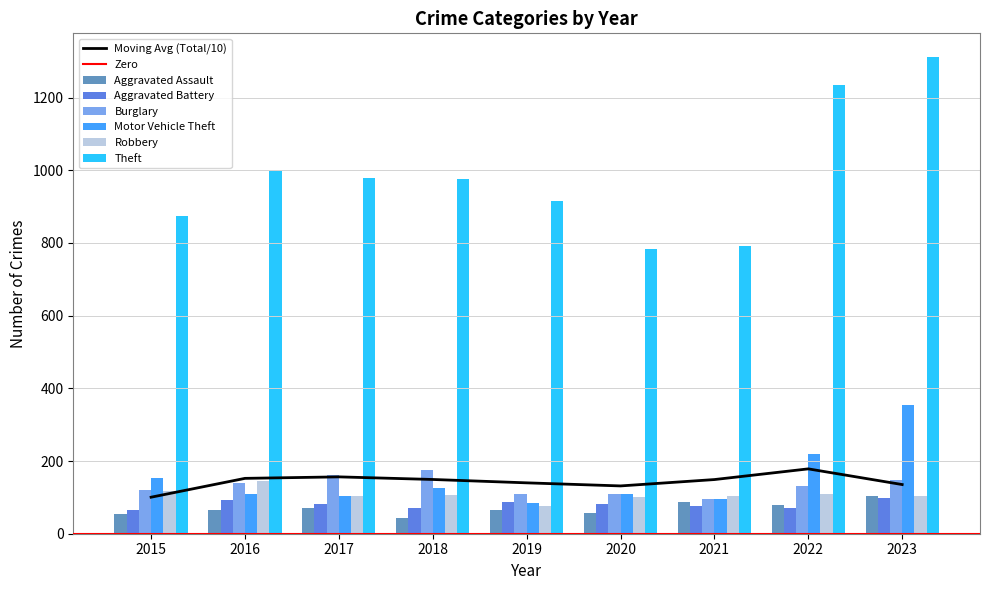

What is the difference between the maximum and minimum values in the Robbery series?

69